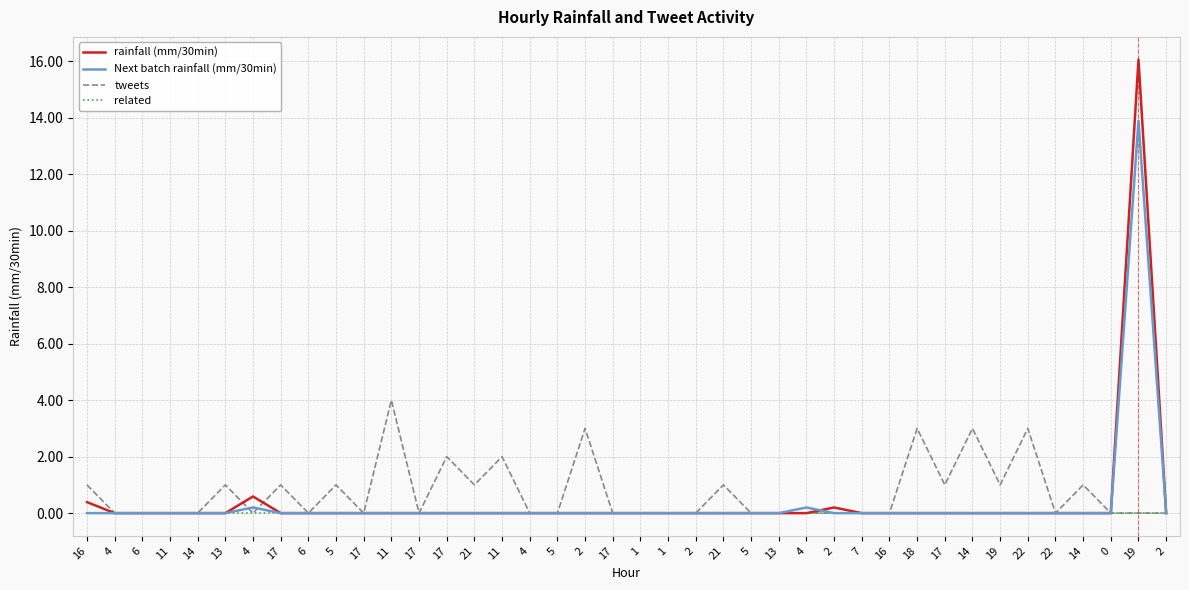

How many lines are shown in the chart?

4